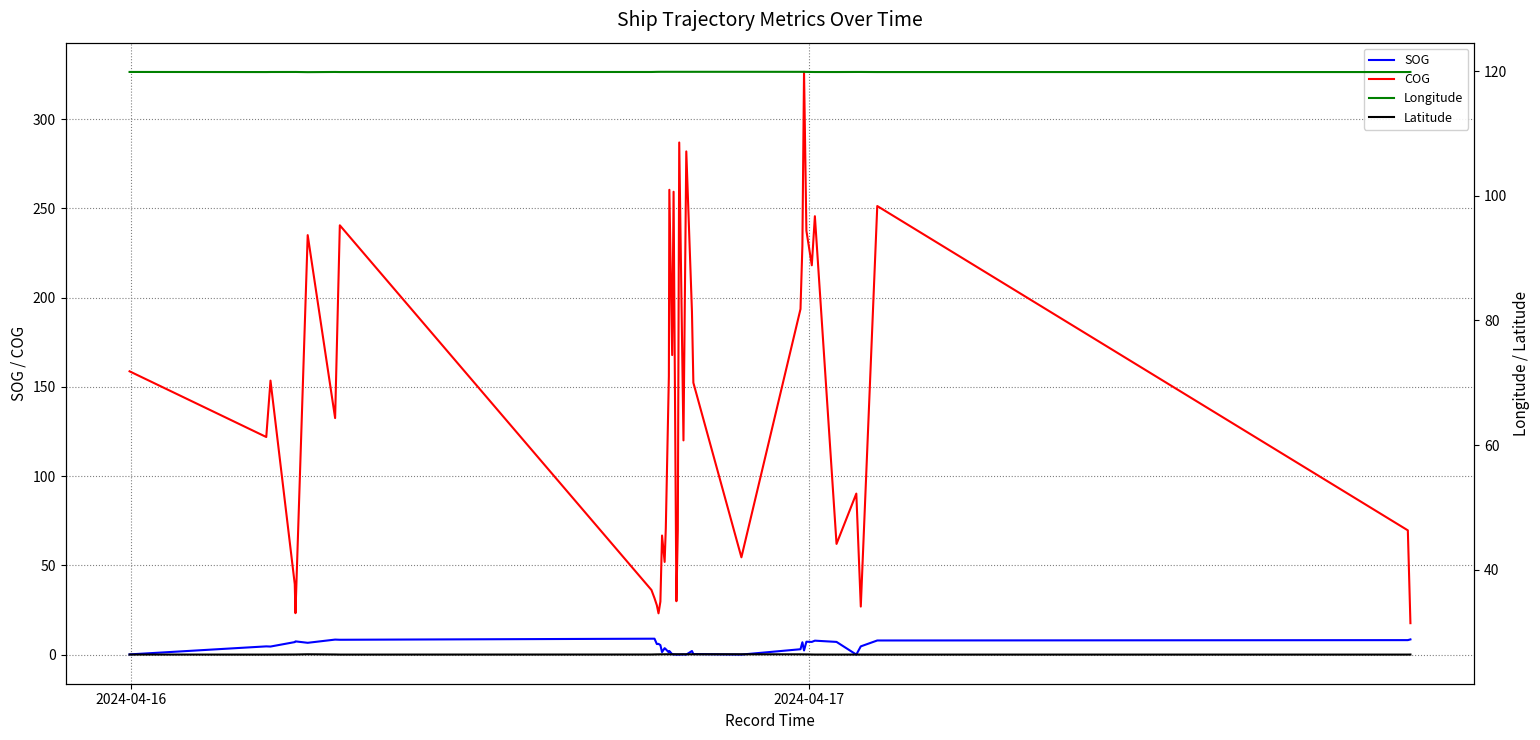

True or false: COG and SOG cross at least once.

False